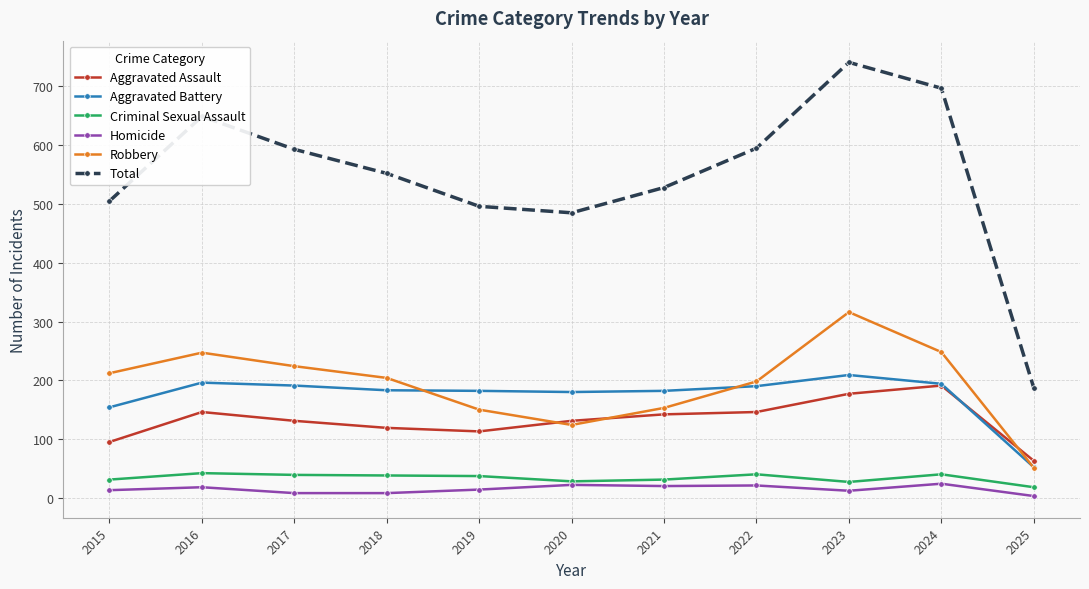

What is the maximum value for Total?

741